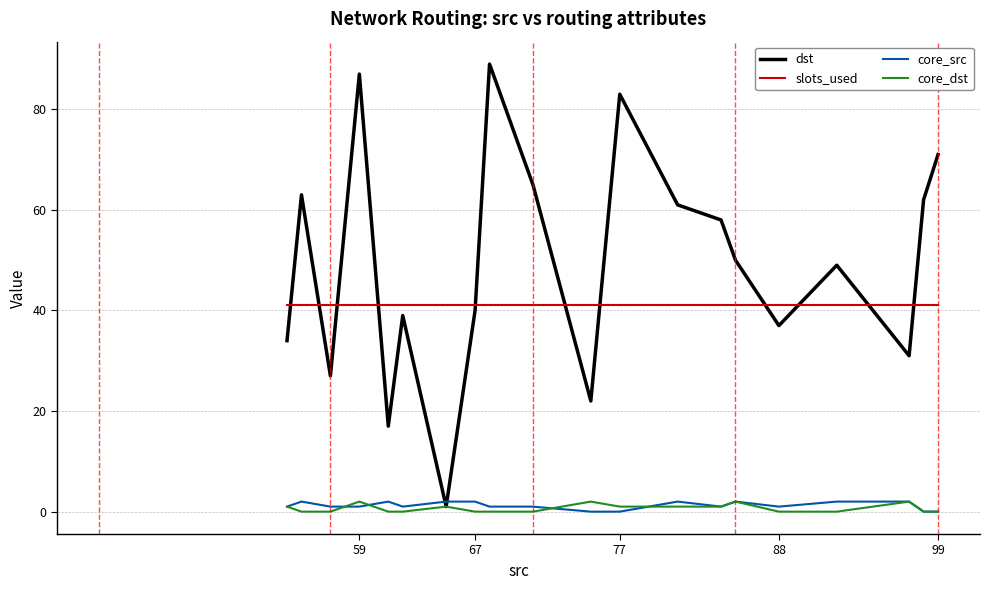

Which series has the largest total across all categories?

dst